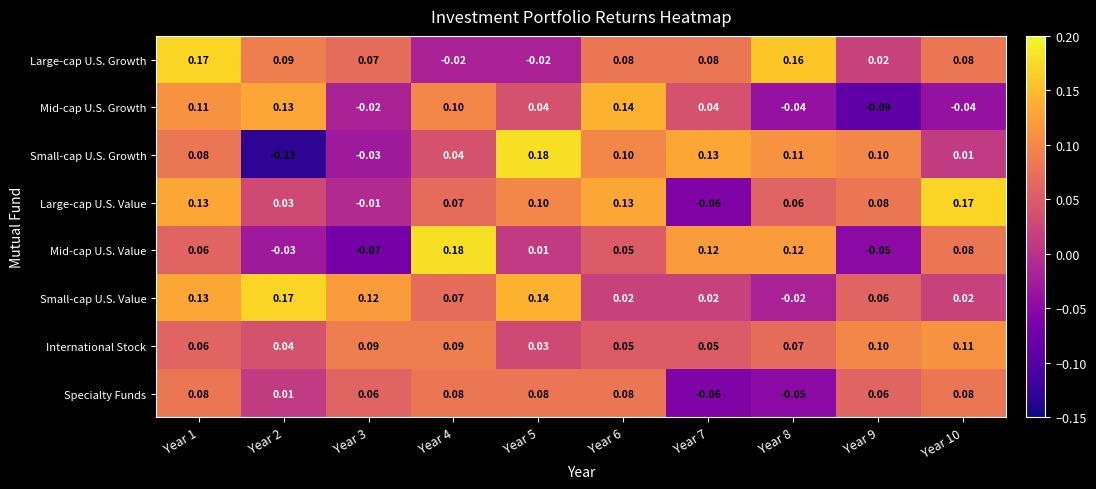

Which series has the widest spread of values?

Small-cap U.S. Growth